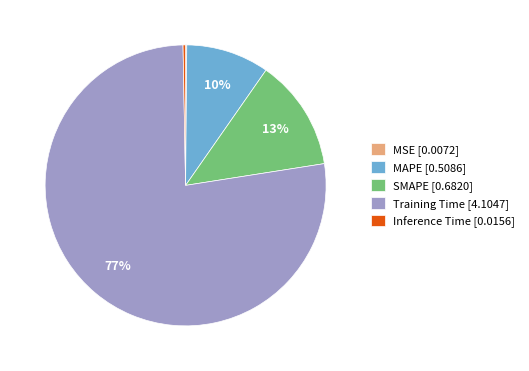

To the nearest percent, what is the average slice percentage?

20%